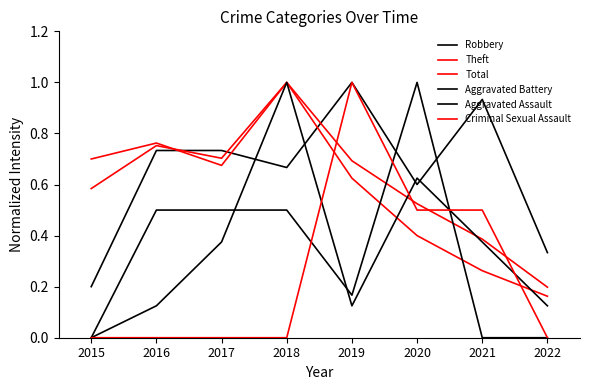

What is the value of the Theft point at the 7th from the left?

0.3